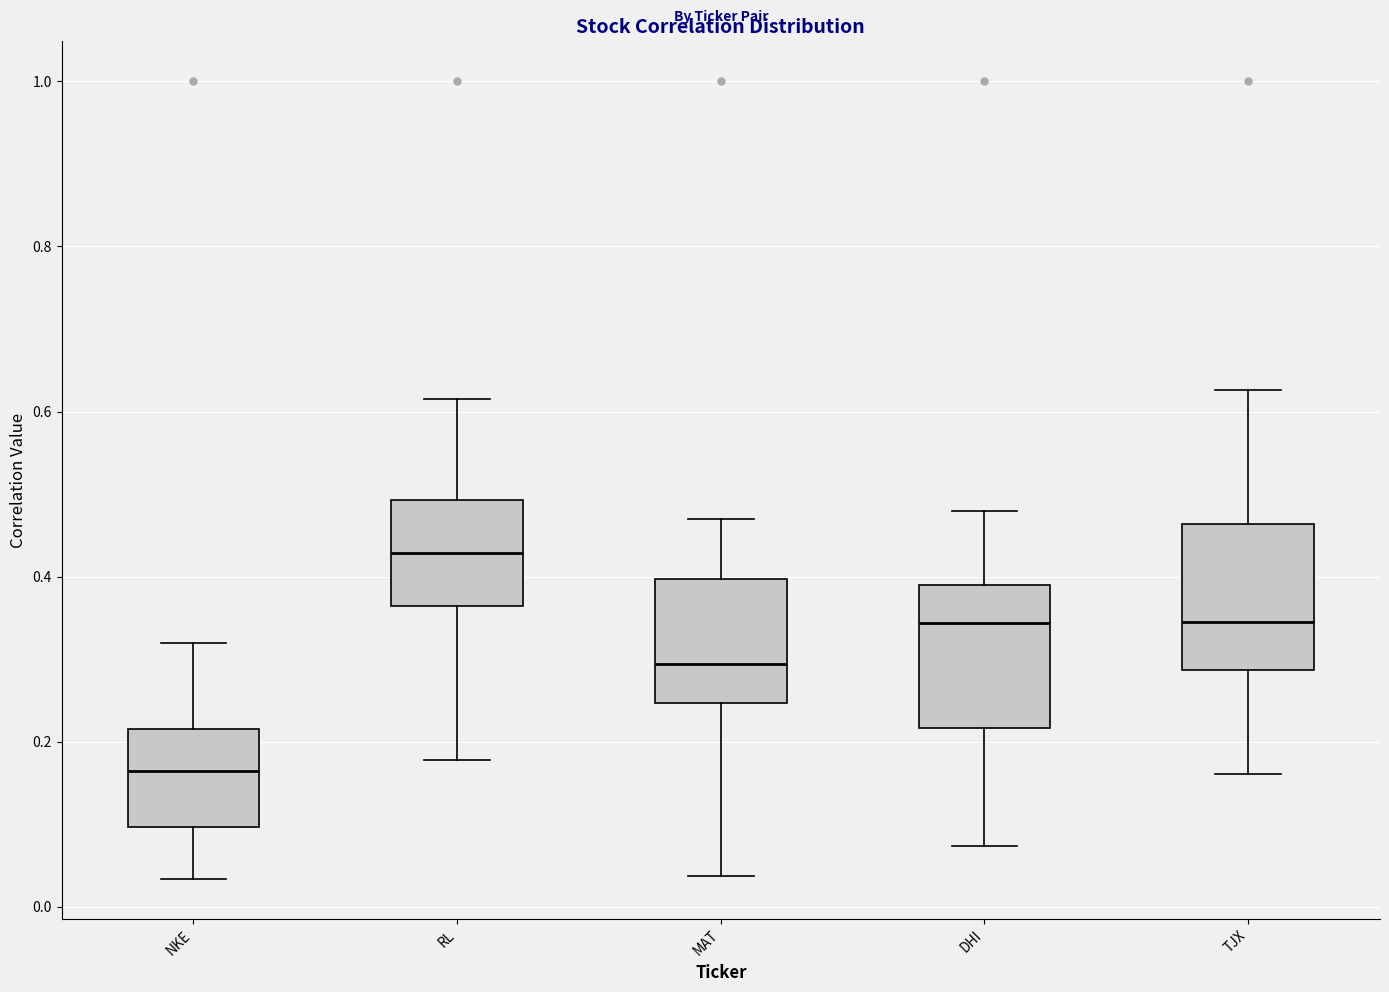

Where does the lower whisker of the box for MAT end on the y-axis? The values are not printed on the chart, so give them approximately, as read against the axis.

0.04